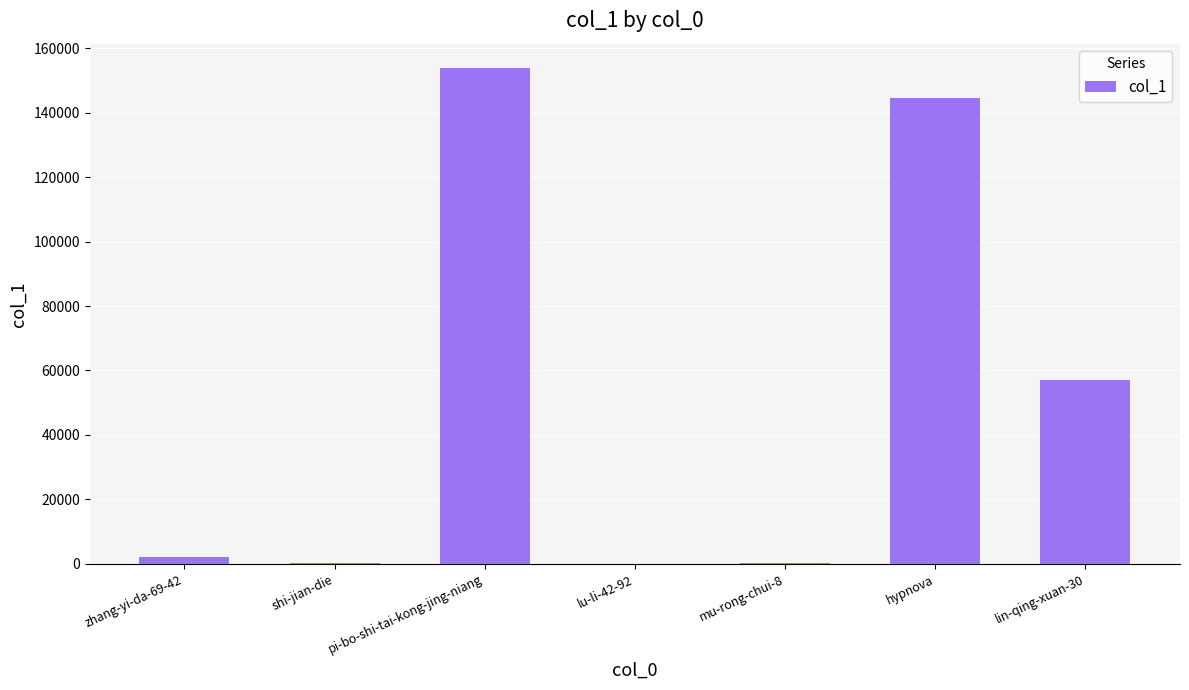

What is the greatest value displayed?

153711